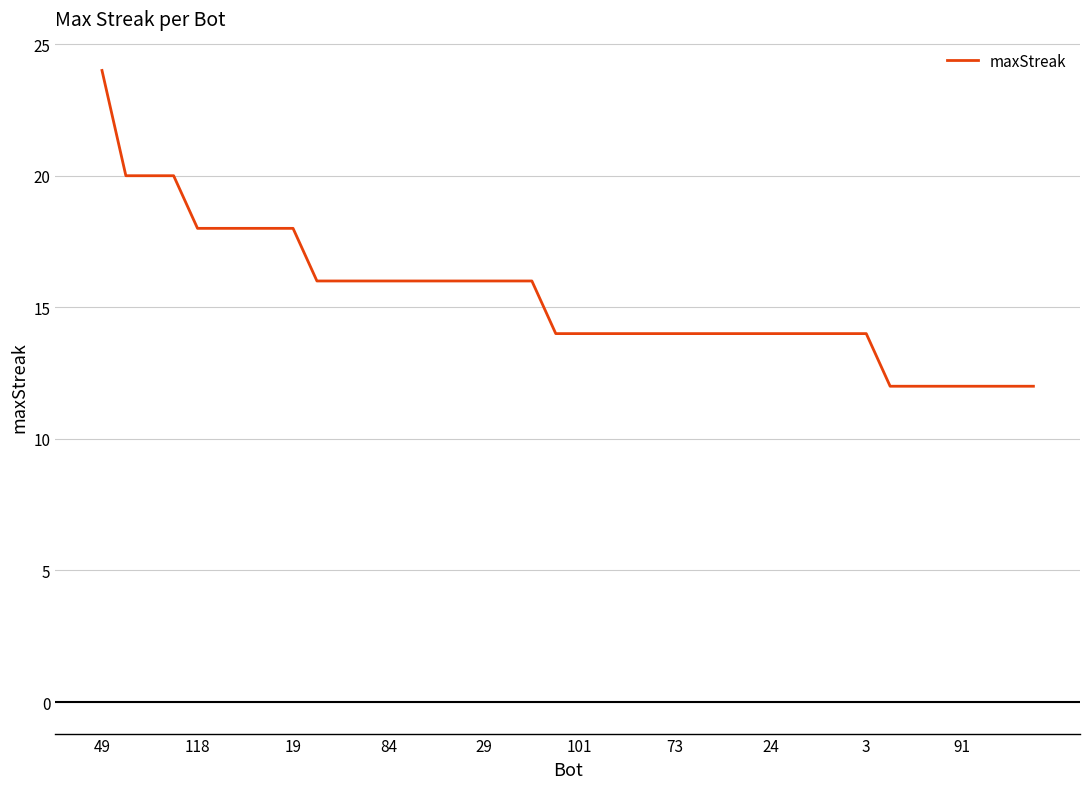

What is the minimum value shown in the chart?

12